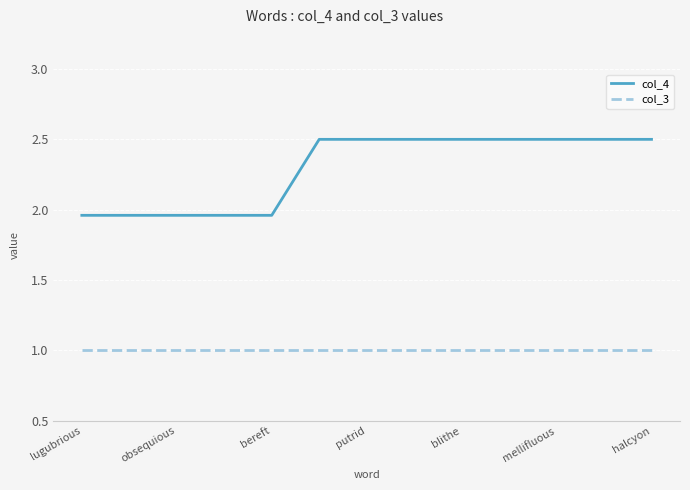

True or false: col_4 and col_3 intersect in this chart.

False